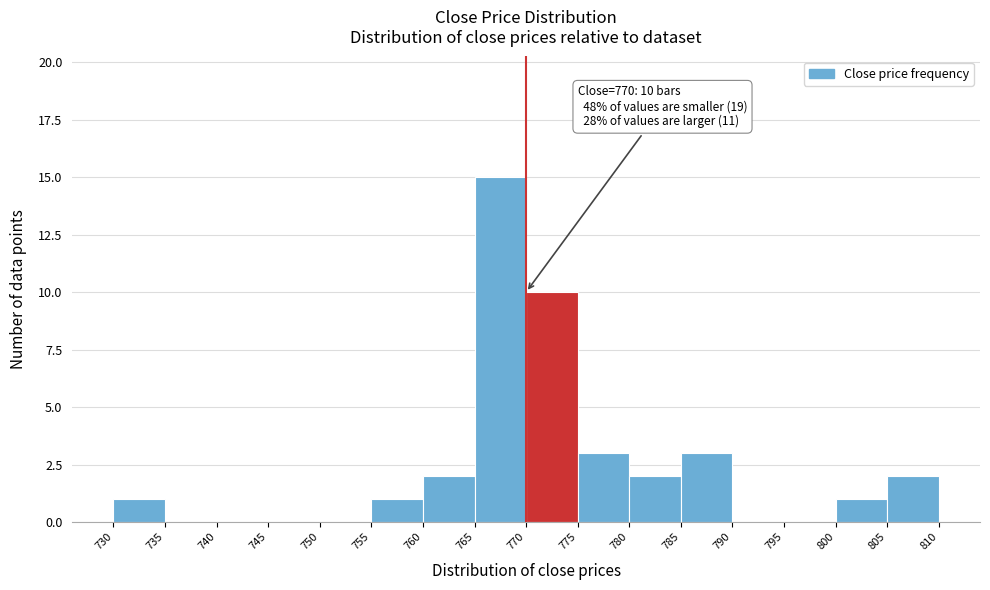

Over which range of the x-axis is the bar tallest?

765 to 770